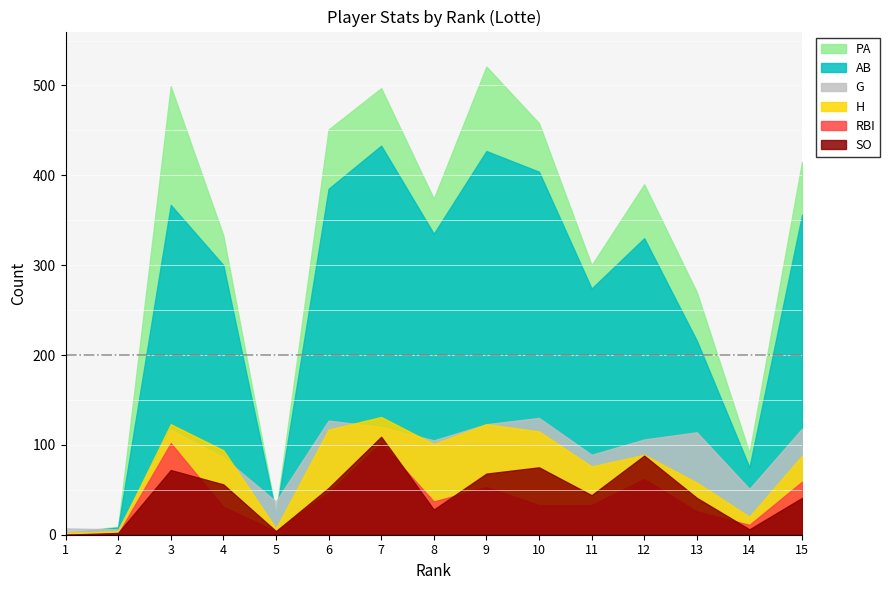

At which category does G reach its first local peak?

3